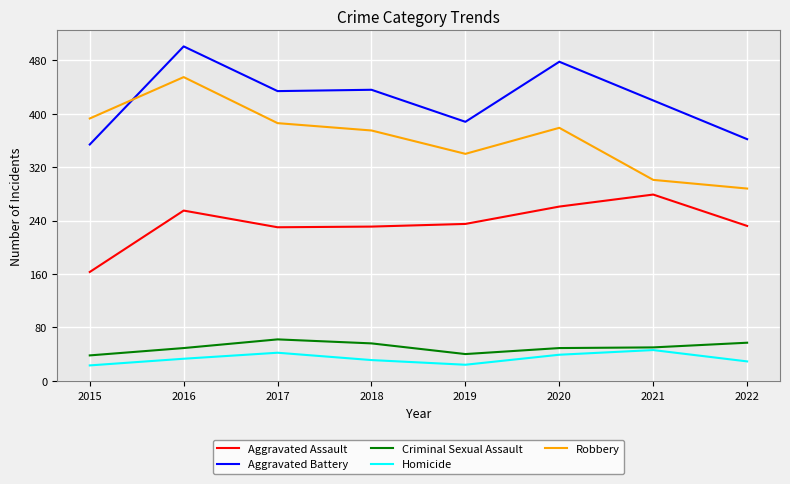

What are all the series names shown in the legend?

Aggravated Assault, Aggravated Battery, Criminal Sexual Assault, Homicide, Robbery